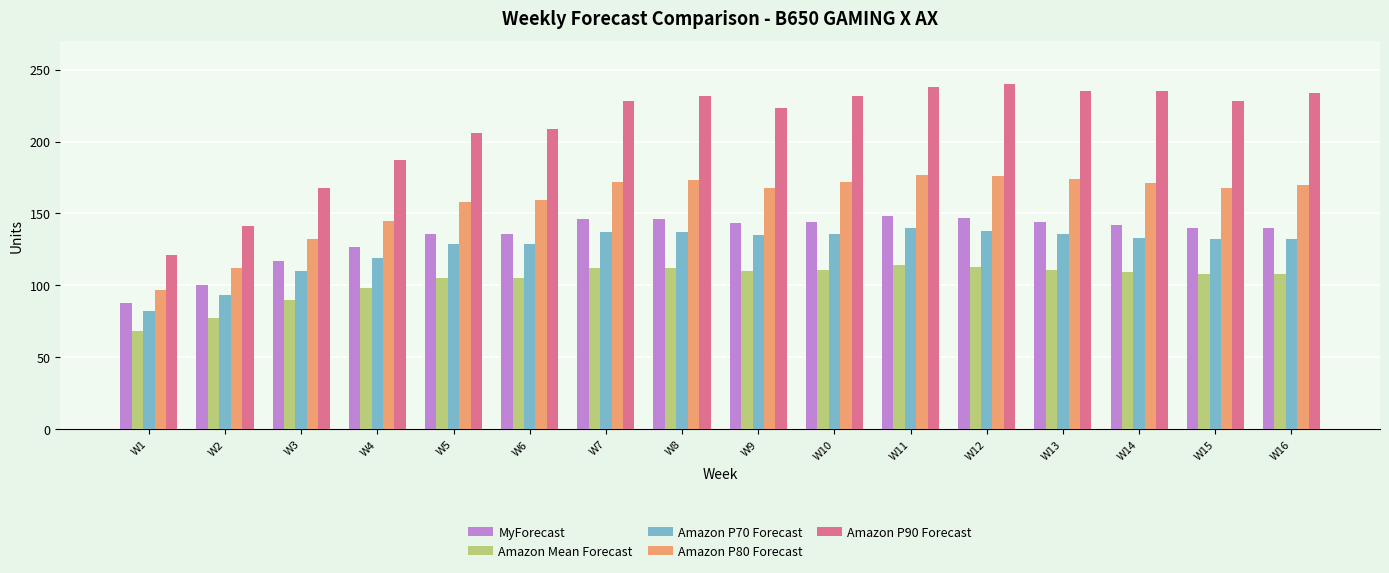

True or false: Amazon P70 Forecast has a value of 54 at W1.

False